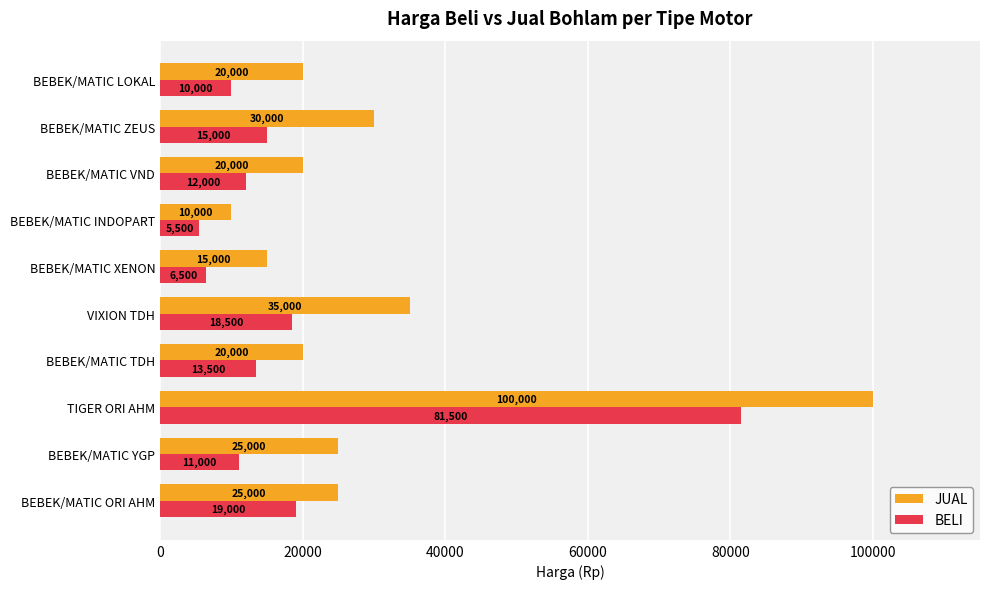

What is the difference between the JUAL values at BEBEK/MATIC XENON and BEBEK/MATIC LOKAL?

5000